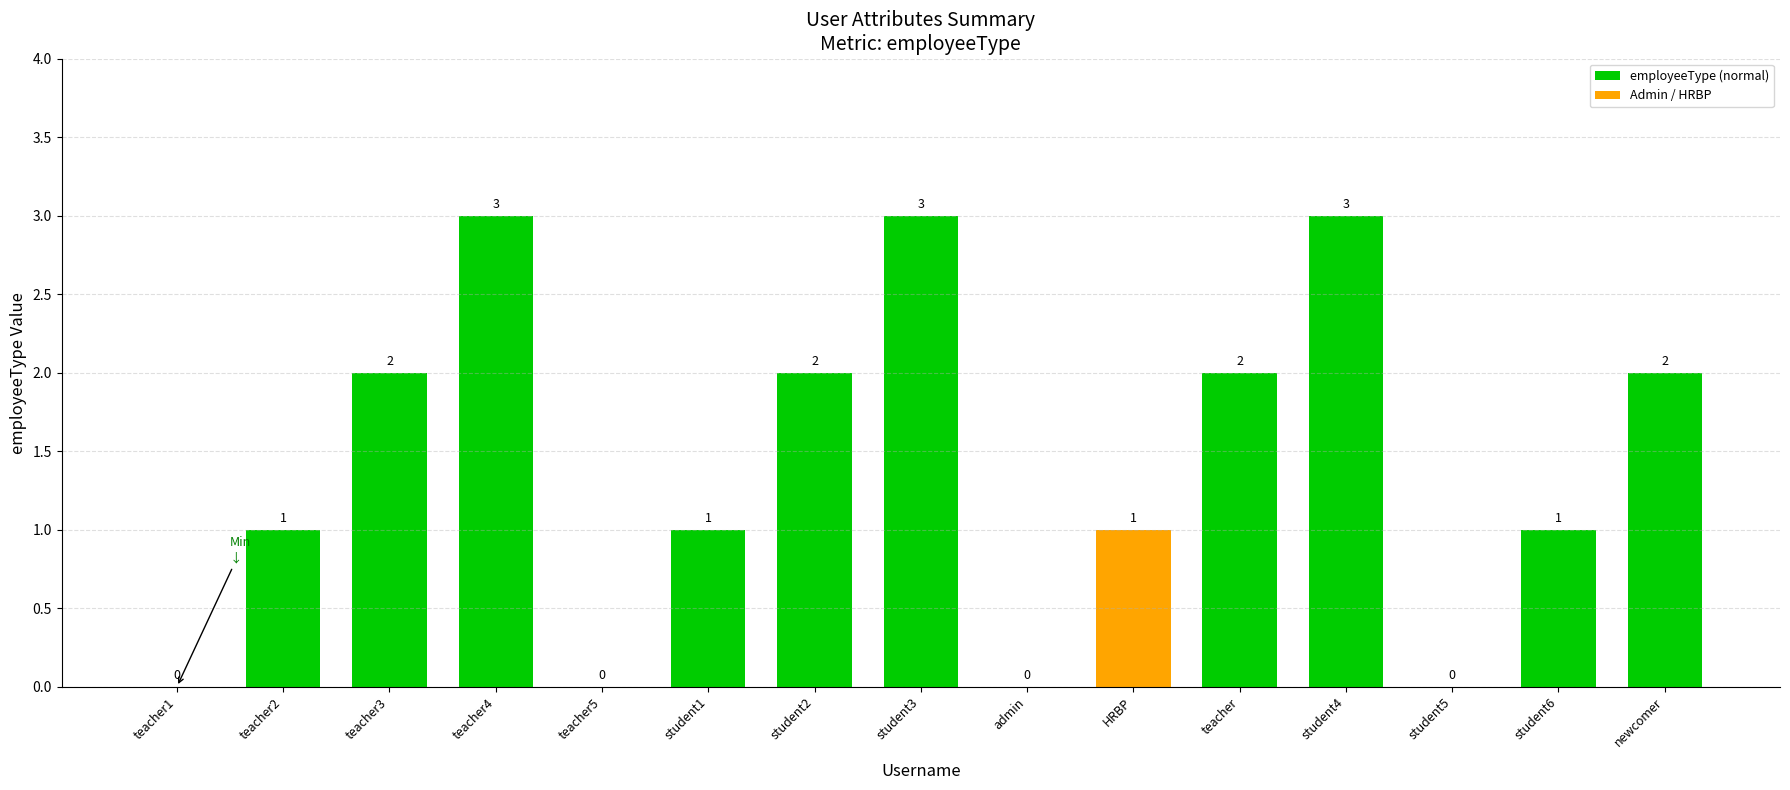

What is the sum of all values?

21